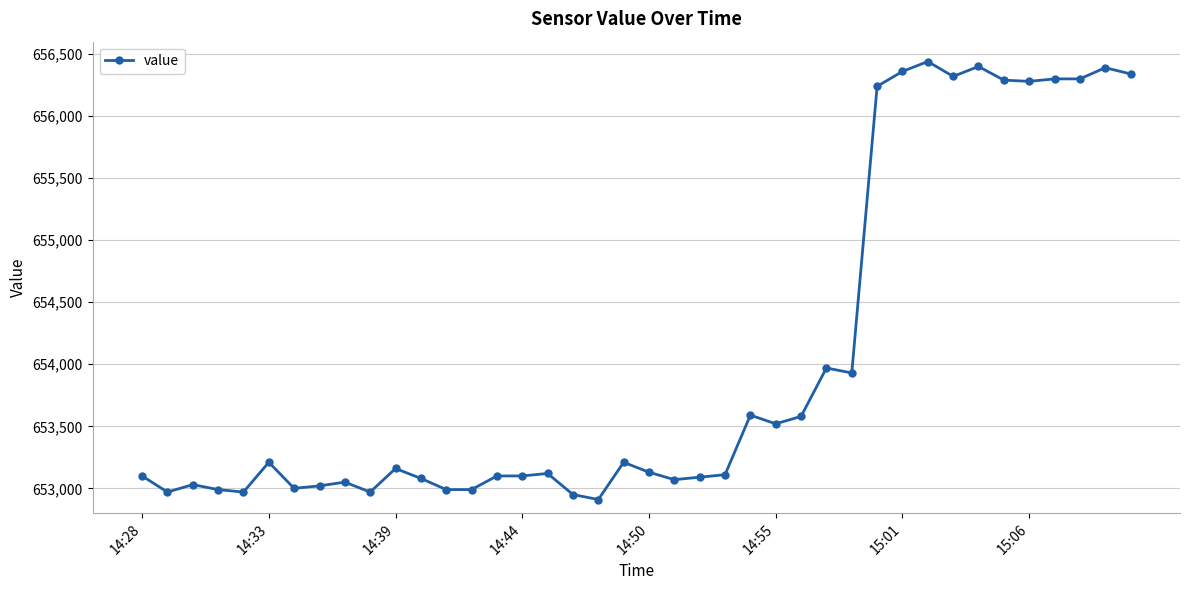

What is the greatest value displayed?

656440